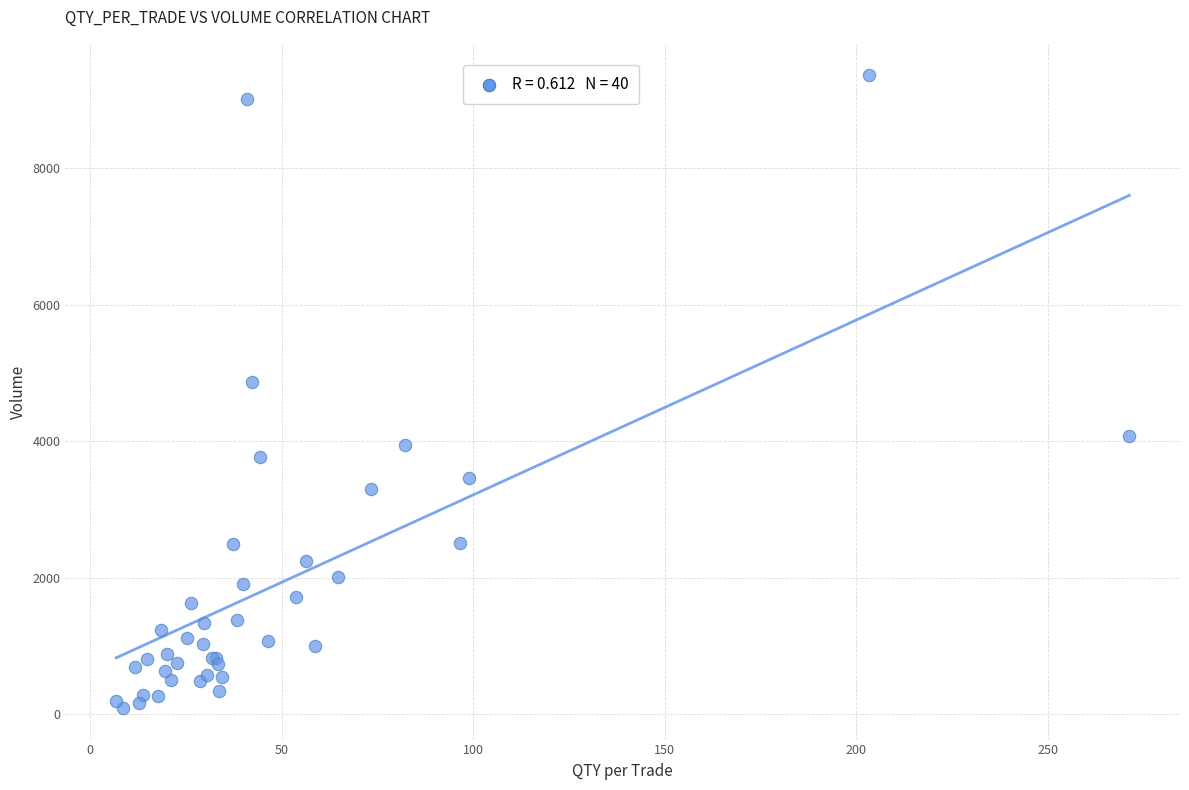

What Y value in the scatter plot is closest to 4726?

4869